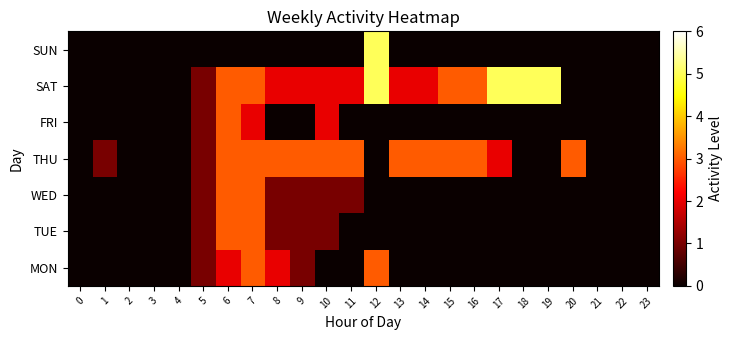

Rank the series at 11 from lowest to highest value.

MON, TUE, FRI, SUN, WED, SAT, THU